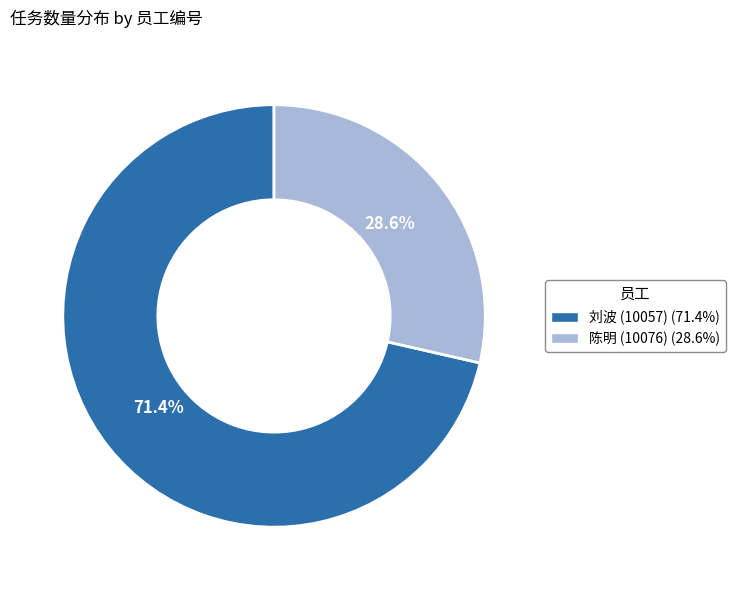

Which slice represents more than half of the pie?

刘波 (10057) (71.4%)